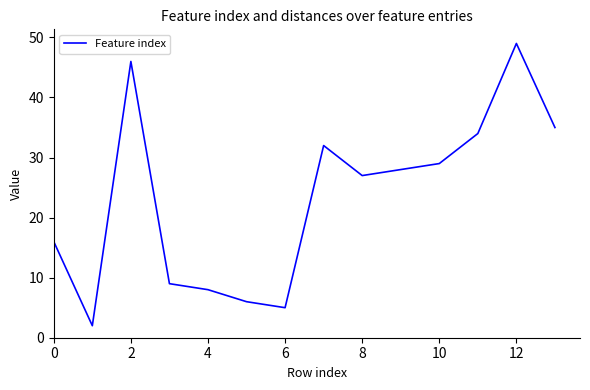

What is the difference between the maximum and minimum values?

47